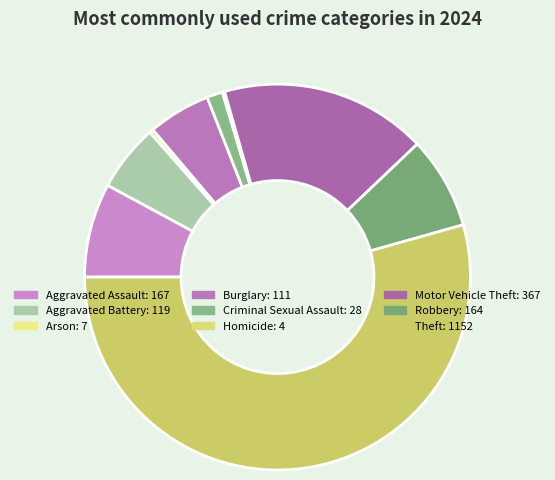

Do Theft and Criminal Sexual Assault together represent more than half of the pie?

Yes